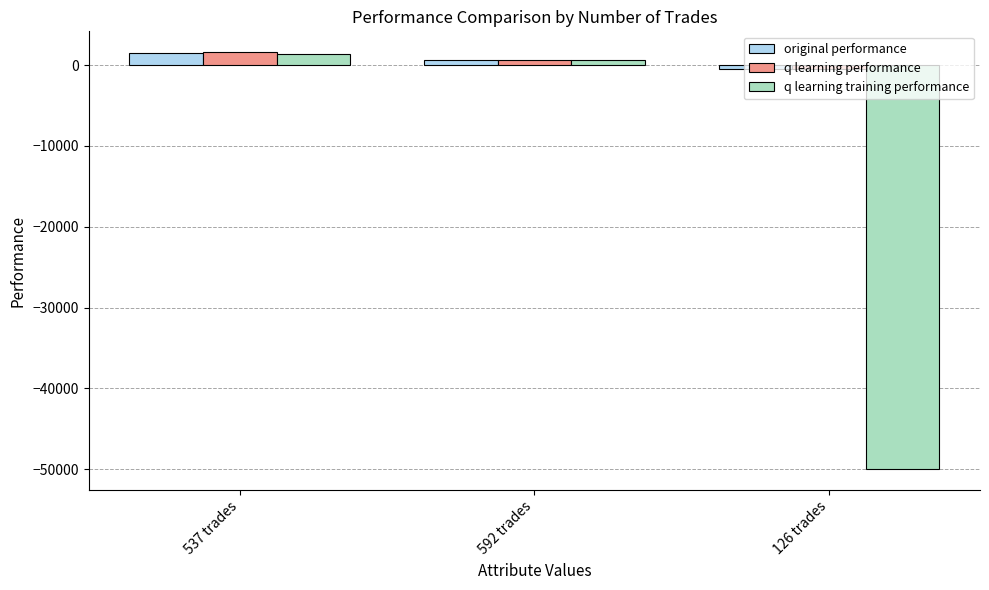

Is it true that q learning training performance equals -50000.0 at 126 trades?

True